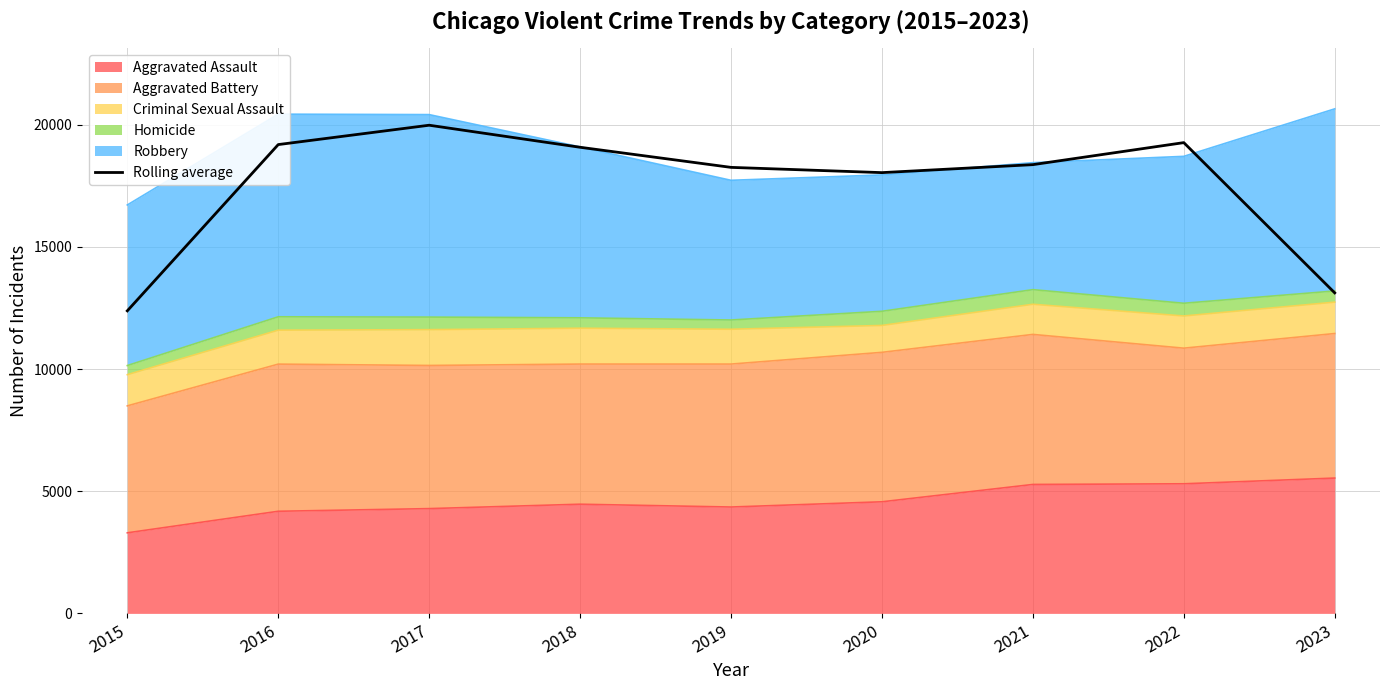

Reading left to right, what are all the values shown in this chart?

2015=12383.0	2016=19188.0	2017=19980.3	2018=19078.0	2019=18255.0	2020=18040.0	2021=18366.7	2022=19268.0	2023=13118.7